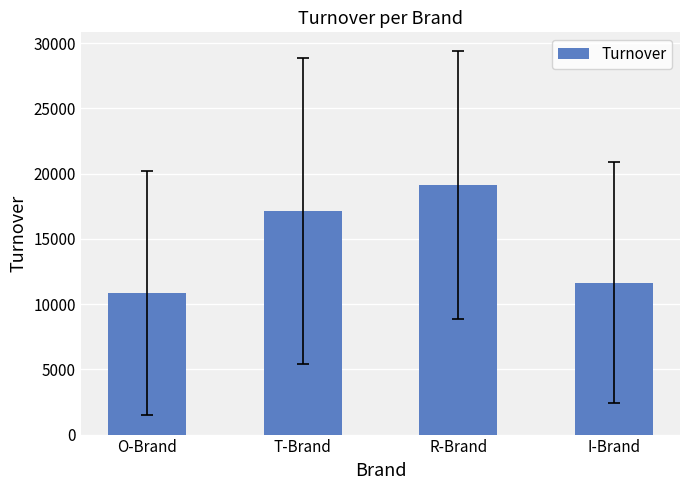

What is the difference between the values at O-Brand and R-Brand?

8272.5